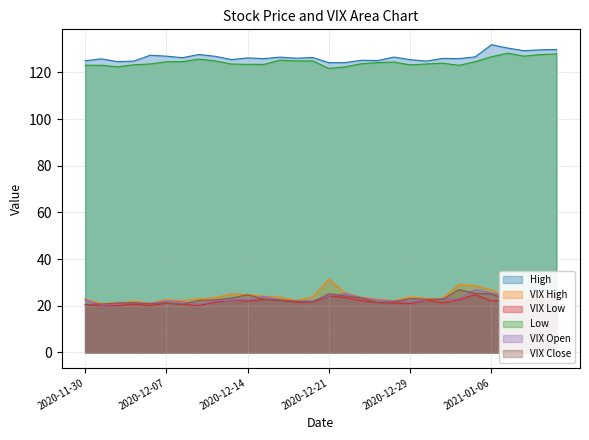

Where does the VIX Close series first go above 22?

2020-12-09